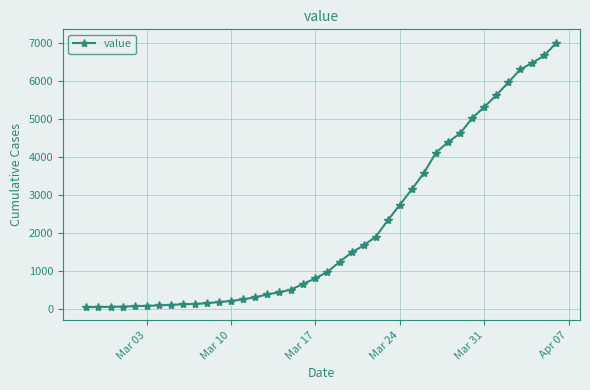

What is the average value?

2133